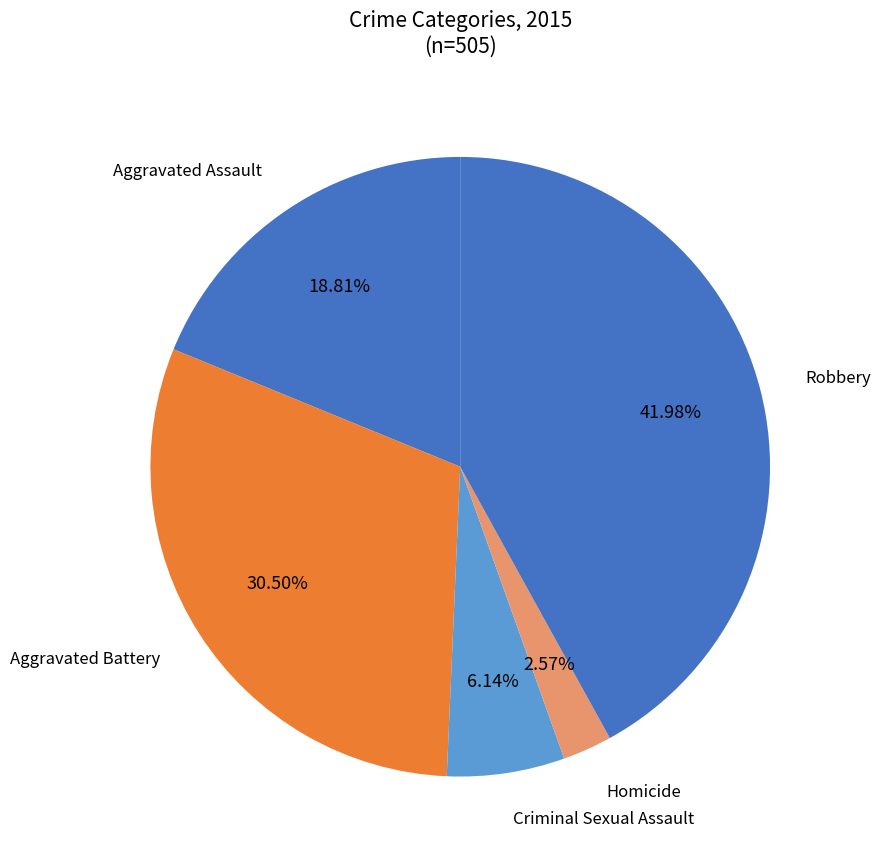

True or false: Robbery accounts for 42% of the total.

True